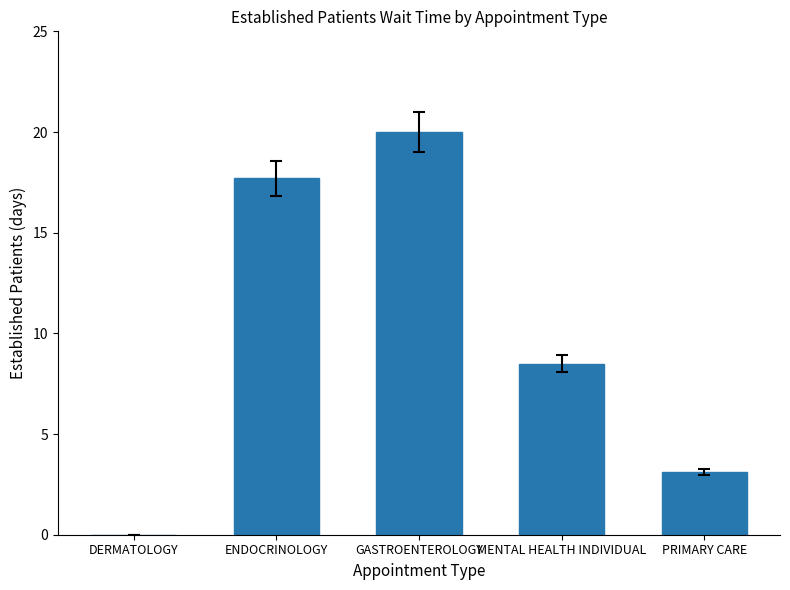

What is the sum of all values?

49.3